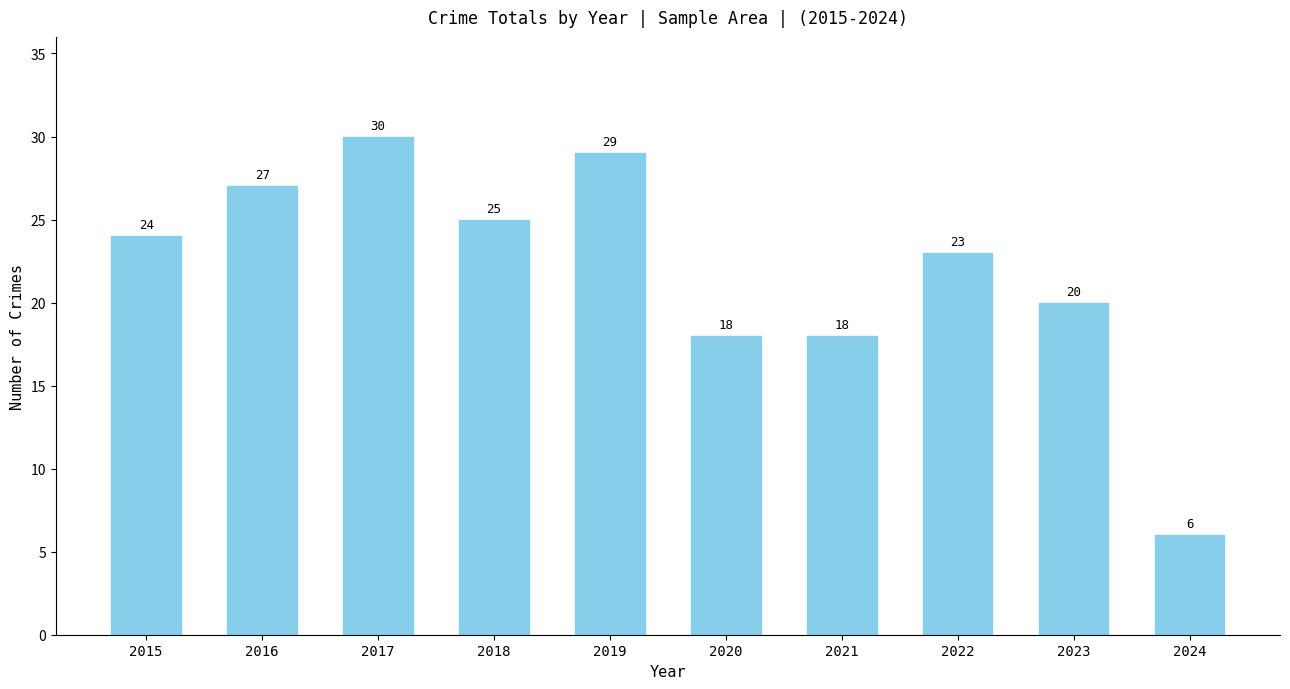

What is the value of the 5th bar from the left?

29